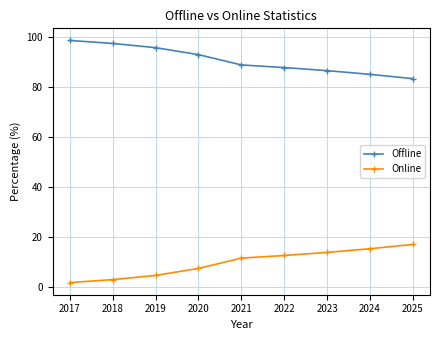

Rank the series at 2017 from lowest to highest value.

Online, Offline